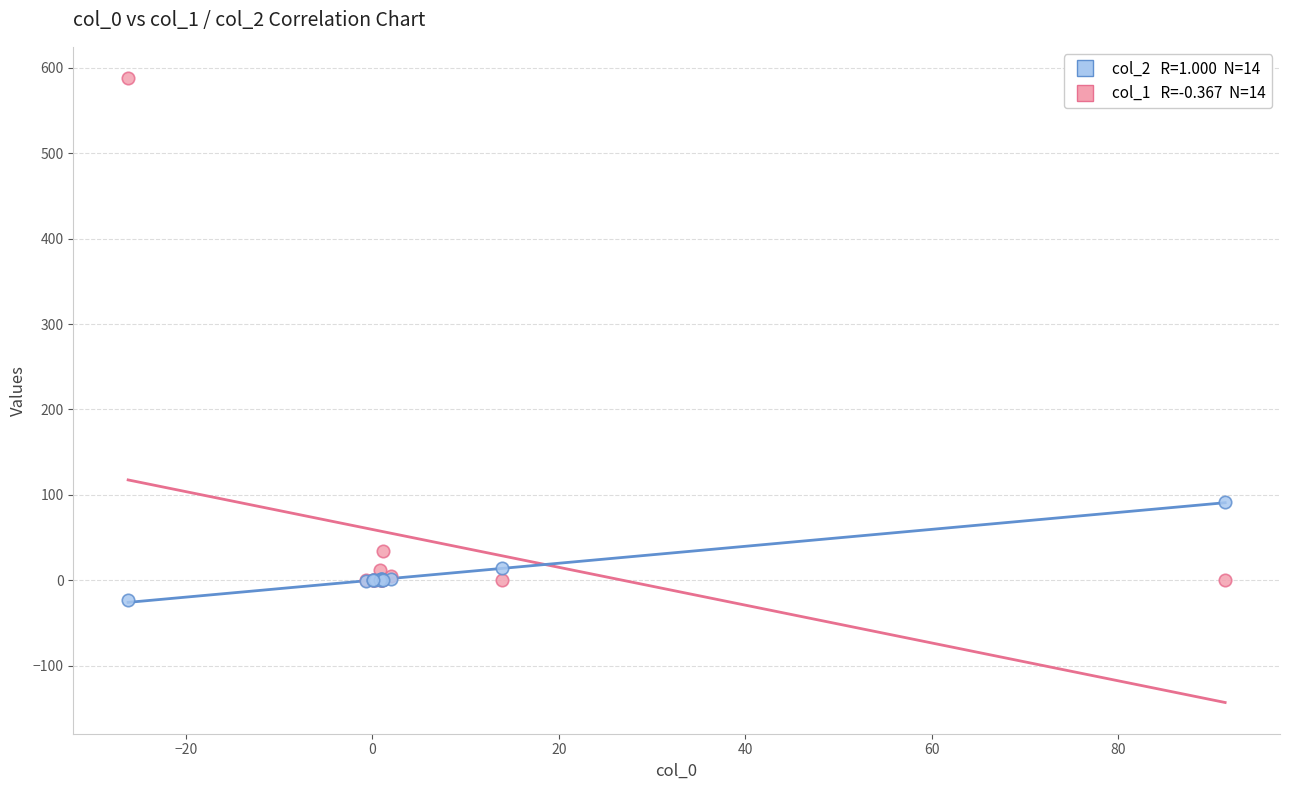

Across all series, what Y value is closest to 282?

91.5